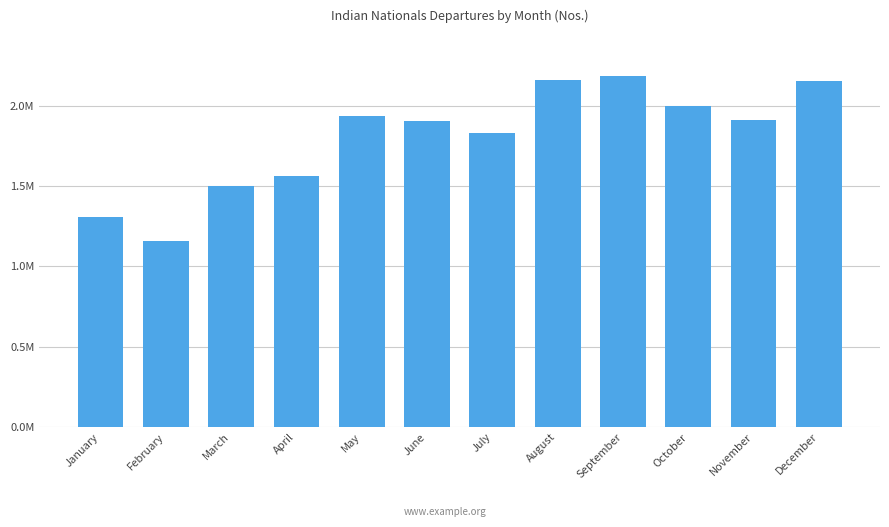

Does the chart contain any negative values?

No